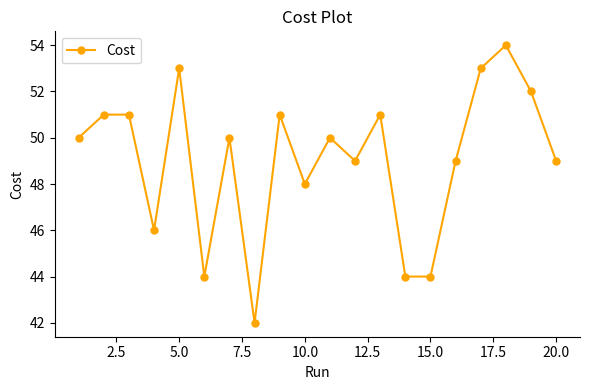

What is the greatest value displayed?

54.0